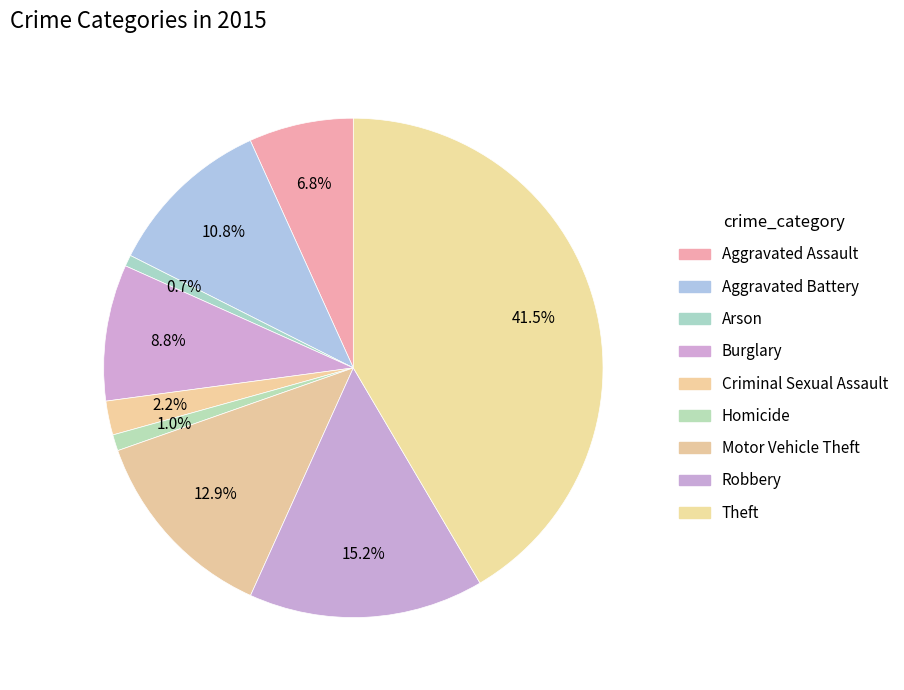

What is the change in value from Aggravated Assault to Aggravated Battery?

+192